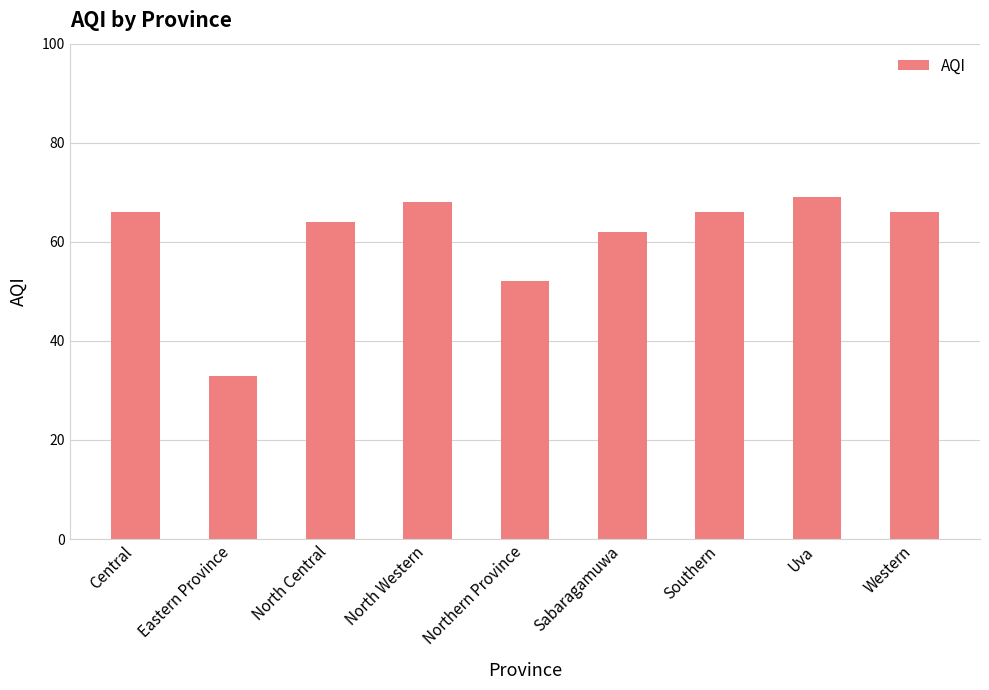

Reading left to right, what are all the values shown in this chart?

66	33	64	68	52	62	66	69	66